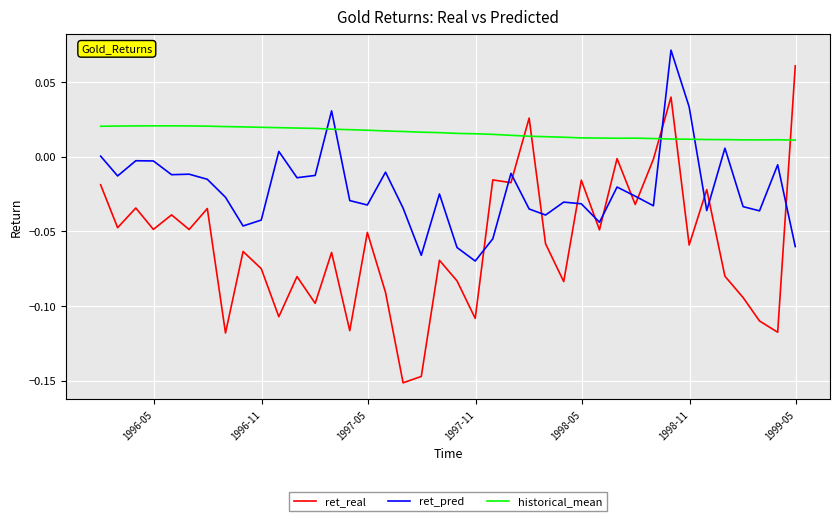

What are all the series names shown in the legend?

ret_real, ret_pred, historical_mean